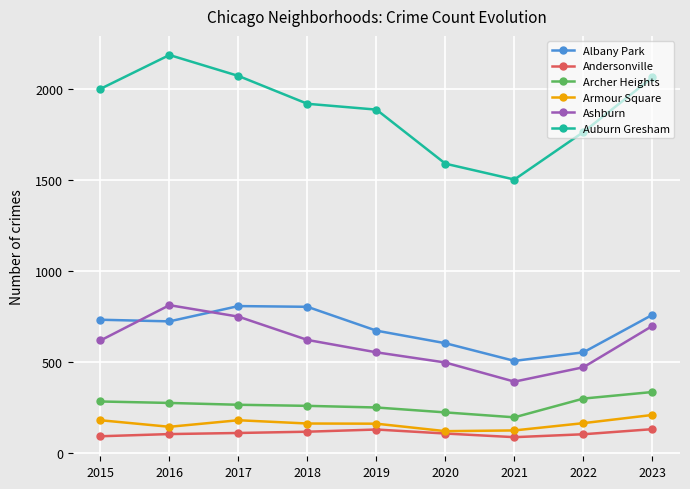

How many categories are shown in the chart?

9